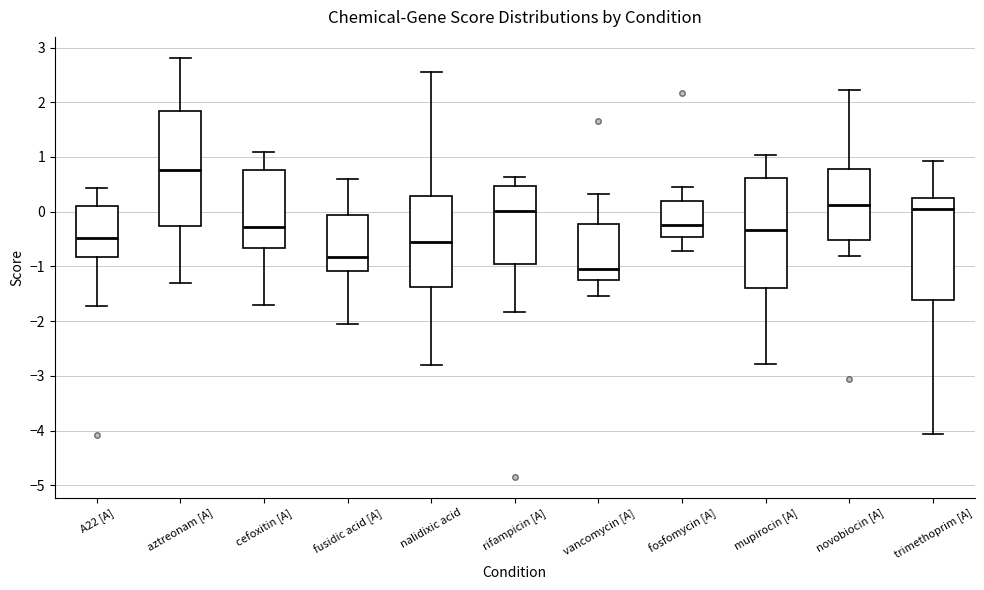

Reading left to right, read every box against the y-axis: the position of its median line, the range the box covers, and the ends of its whiskers. The values are not printed on the chart, so give them approximately, as read against the axis.

A22 [A]: median -0.5, box -0.8 to 0.1, whiskers -1.7 to 0.4
aztreonam [A]: median 0.8, box -0.3 to 1.8, whiskers -1.3 to 2.8
cefoxitin [A]: median -0.3, box -0.7 to 0.8, whiskers -1.7 to 1.1
fusidic acid [A]: median -0.8, box -1.1 to -0.1, whiskers -2.1 to 0.6
nalidixic acid: median -0.6, box -1.4 to 0.3, whiskers -2.8 to 2.6
rifampicin [A]: median 0.0, box -1.0 to 0.5, whiskers -1.8 to 0.6
vancomycin [A]: median -1.1, box -1.2 to -0.2, whiskers -1.5 to 0.3
fosfomycin [A]: median -0.3, box -0.5 to 0.2, whiskers -0.7 to 0.5
mupirocin [A]: median -0.3, box -1.4 to 0.6, whiskers -2.8 to 1.0
novobiocin [A]: median 0.1, box -0.5 to 0.8, whiskers -0.8 to 2.2
trimethoprim [A]: median 0.0, box -1.6 to 0.2, whiskers -4.1 to 0.9